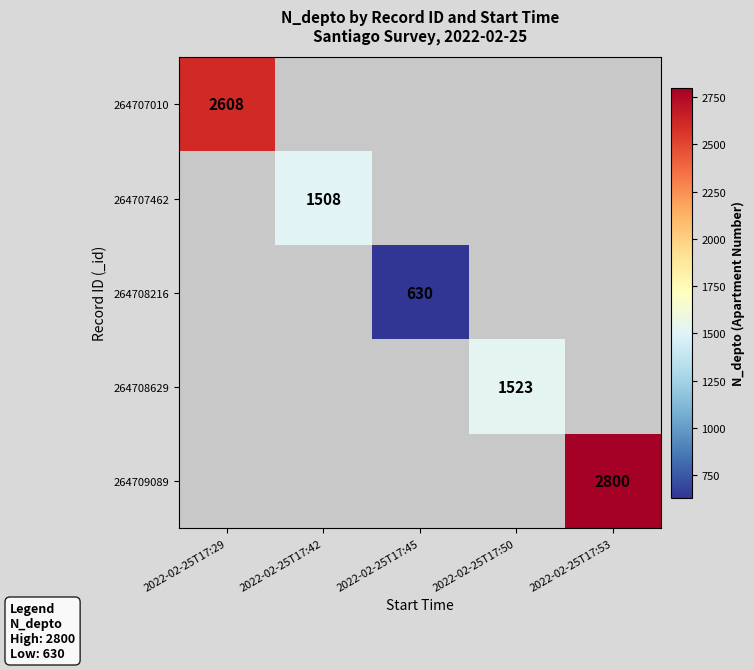

The value of 264707010 at 2022-02-25T17:29 is 4054. True or false?

False